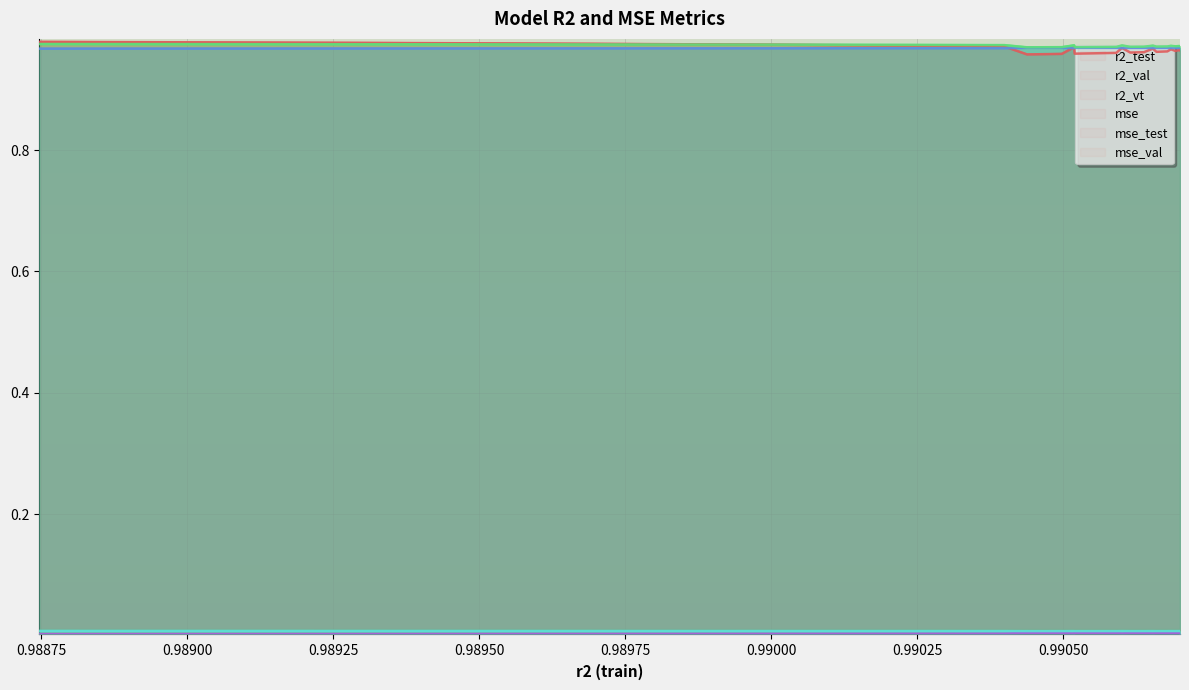

Rank the series at 23 from lowest to highest value.

mse, mse_test, mse_val, r2_test, r2_val, r2_vt